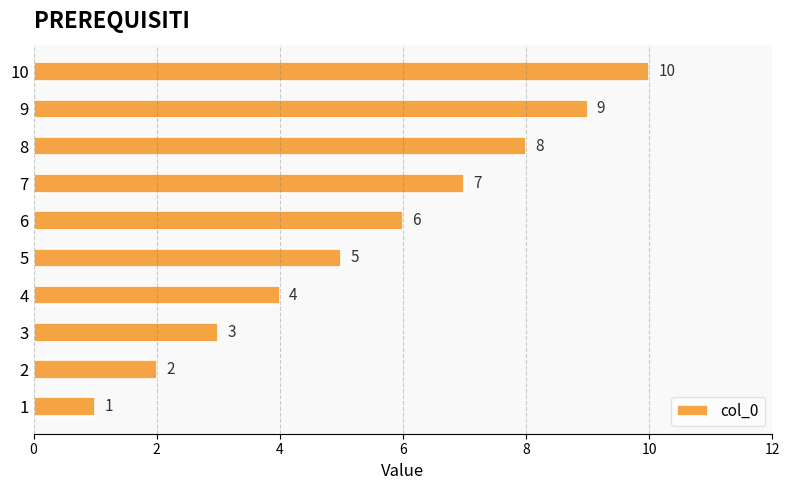

Rank the categories by value from highest to lowest.

10, 9, 8, 7, 6, 5, 4, 3, 2, 1